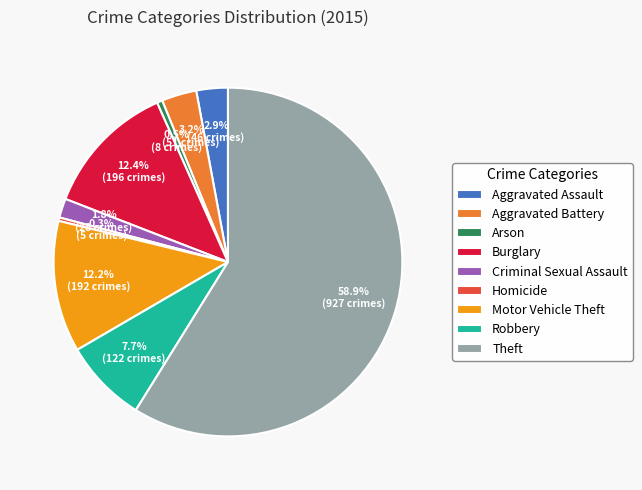

To the nearest percent, what is the average slice percentage?

11%